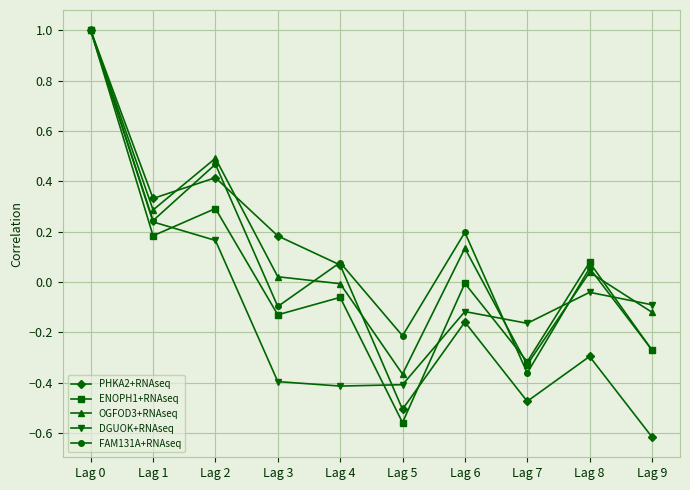

What is the greatest value displayed?

1.0